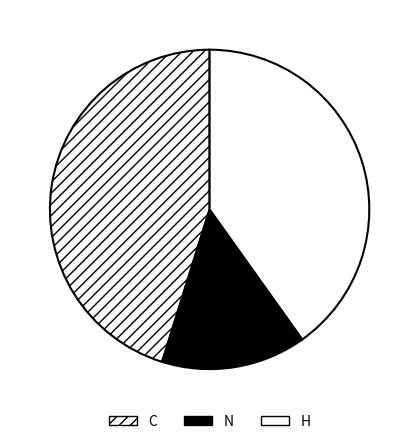

Count the number of slices in the pie.

3